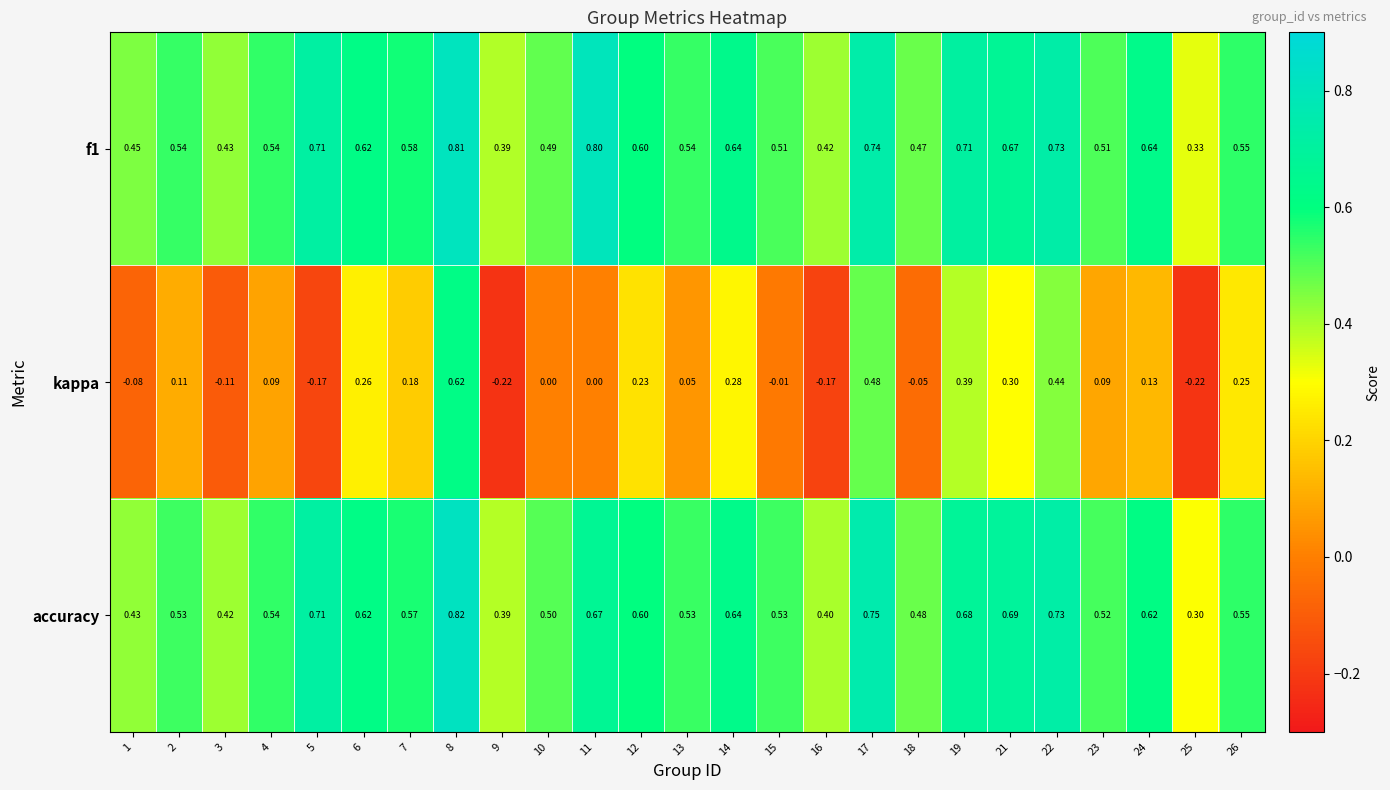

Which series changed the most between 2 and 26?

kappa